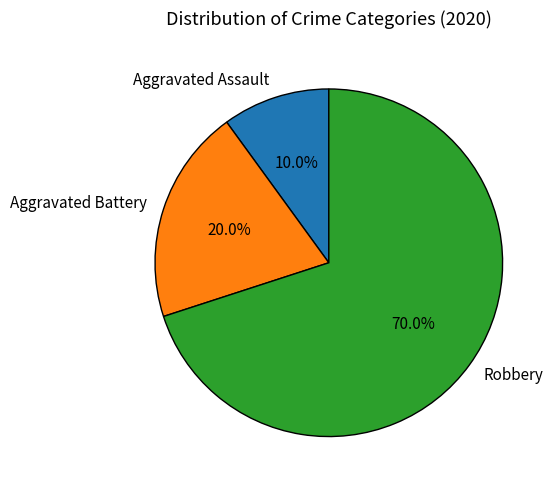

What portion of the pie excludes Aggravated Battery?

80.0%